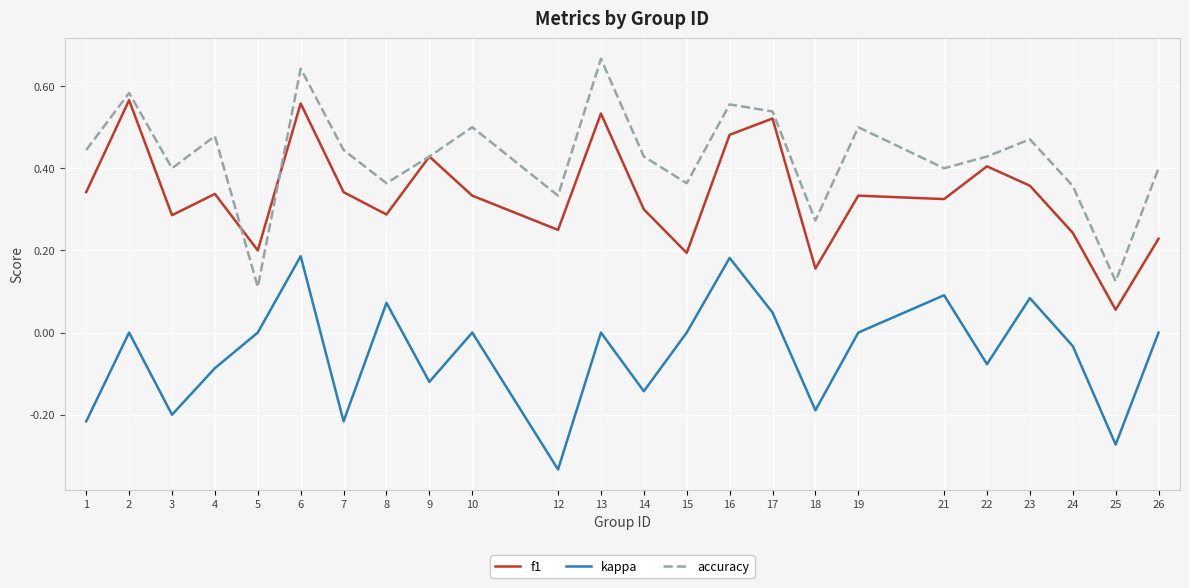

Which series changed the most between 2 and 14?

f1